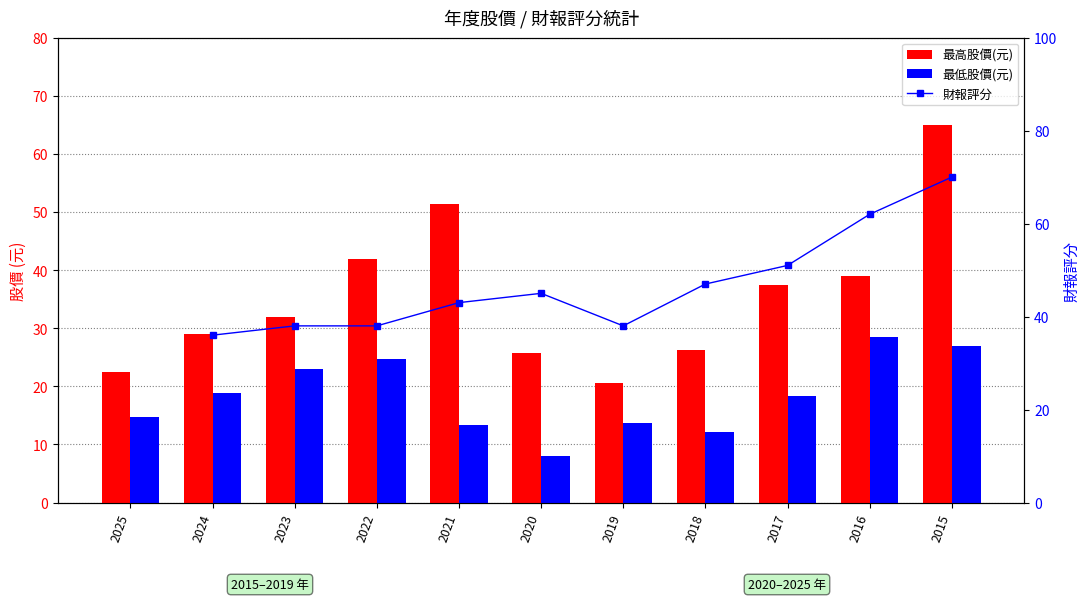

The 最低股價(元) series shows 12.1 at 2018. True or false?

True